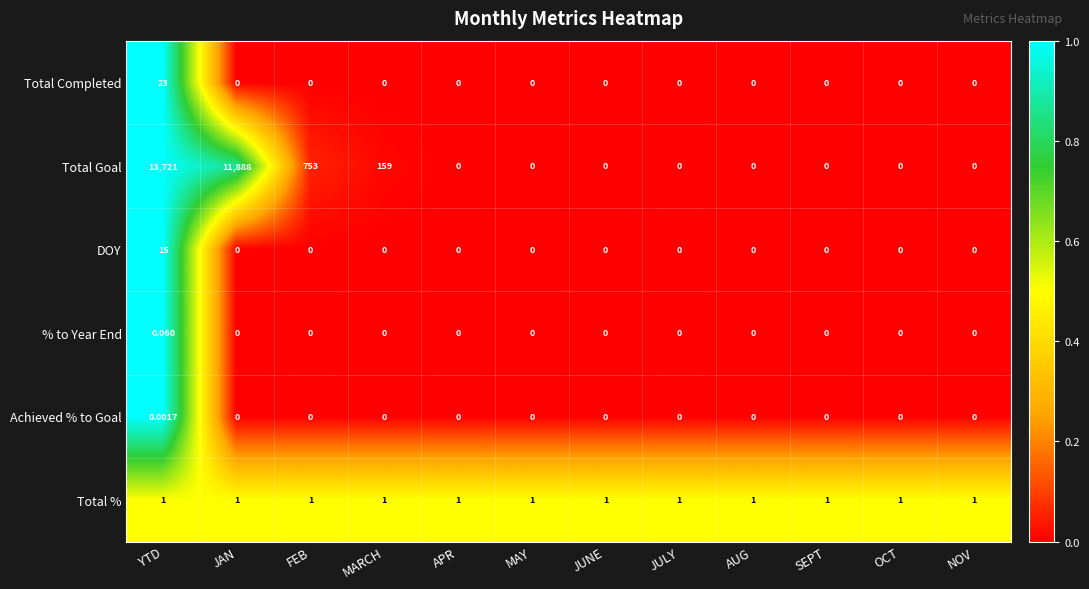

Which category has the highest value in the Total Completed series?

YTD